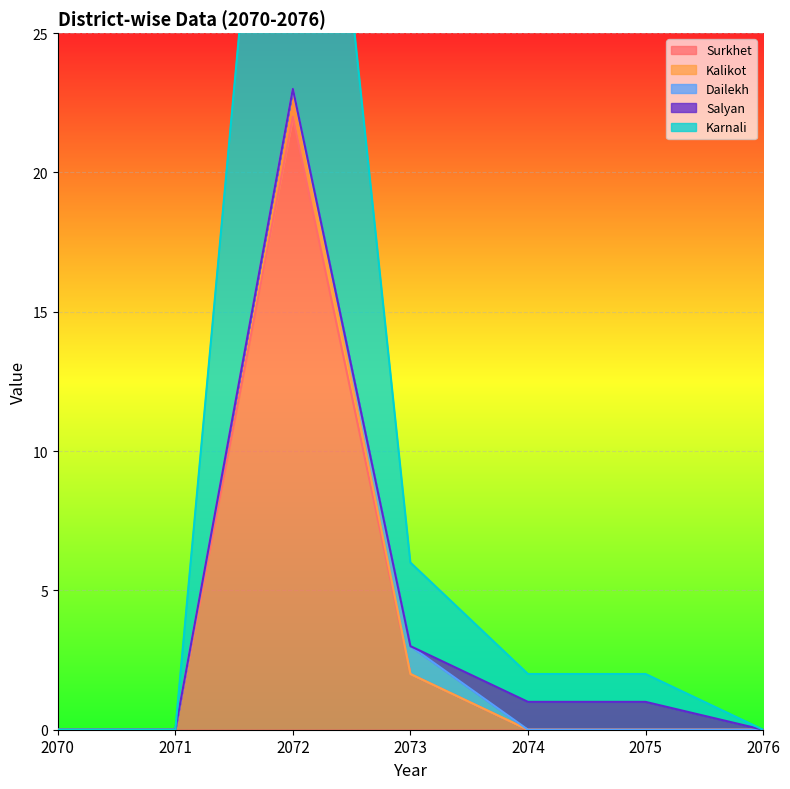

True or false: Kalikot and Surkhet cross at least once.

False